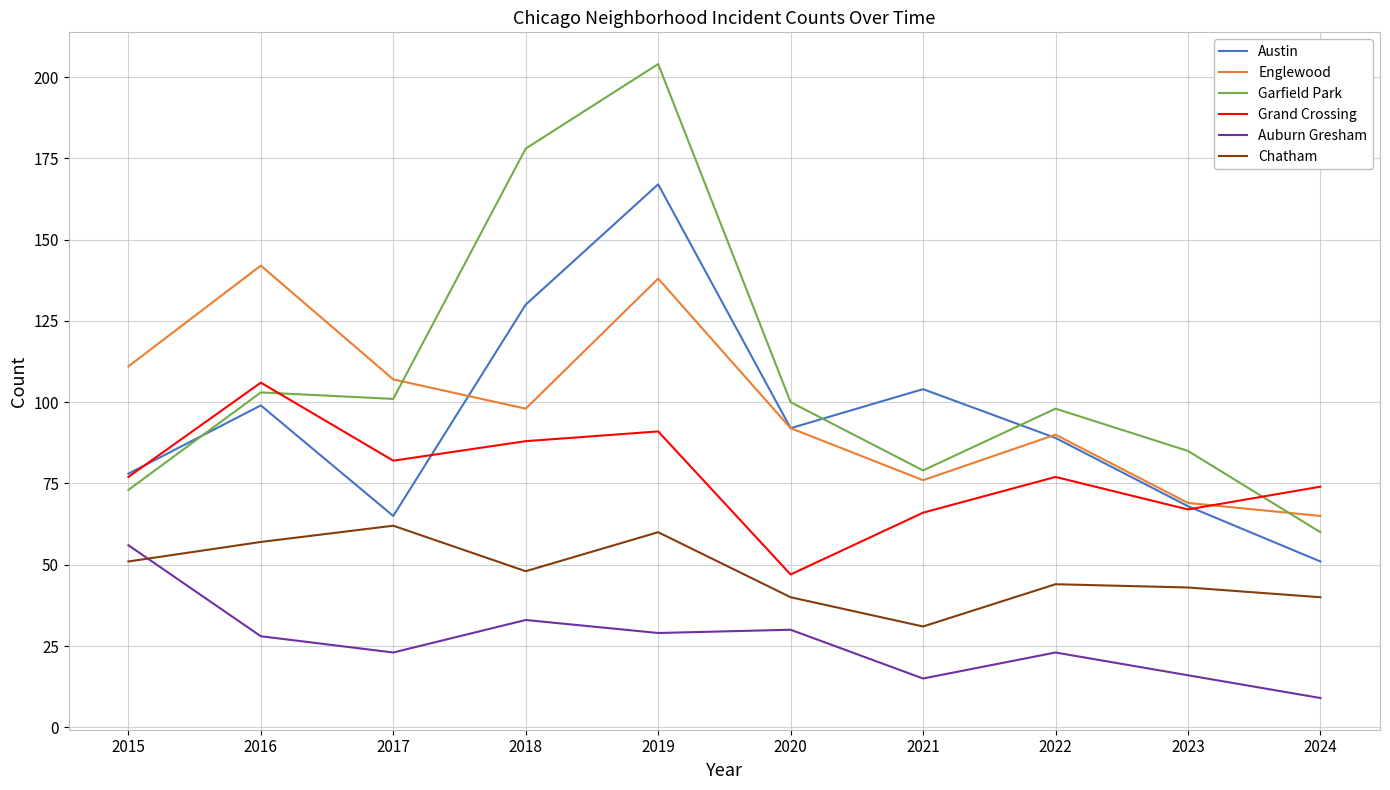

True or false: Auburn Gresham and Austin cross at least once.

False